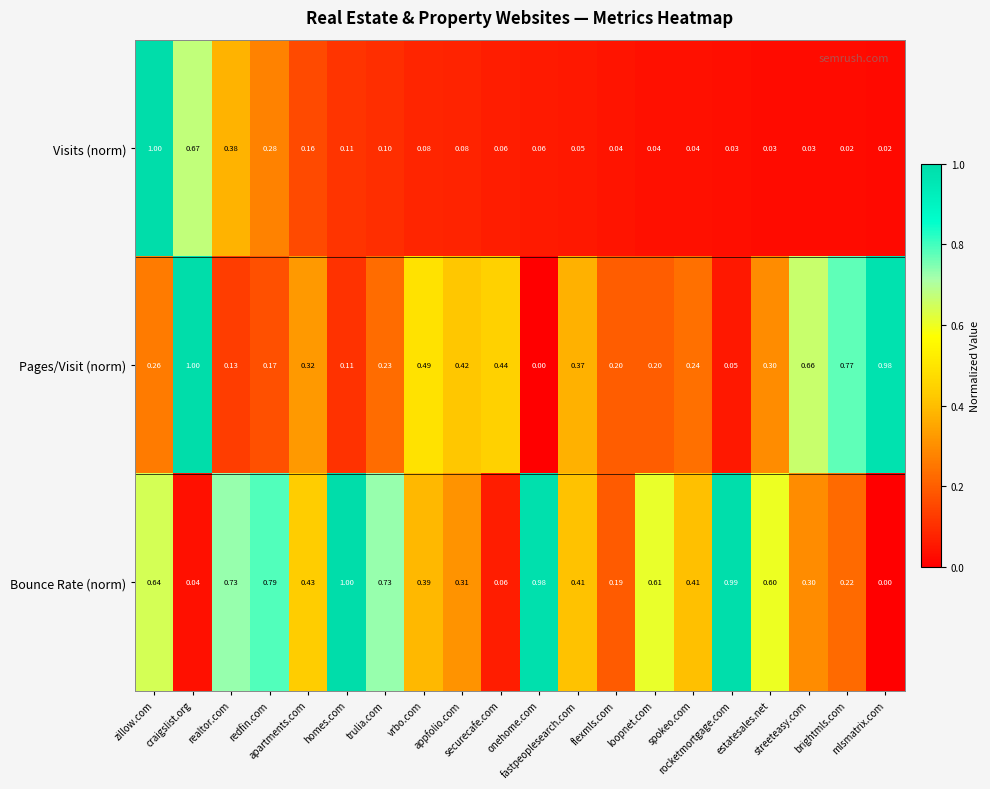

Which series has the largest total across all categories?

Bounce Rate (norm)